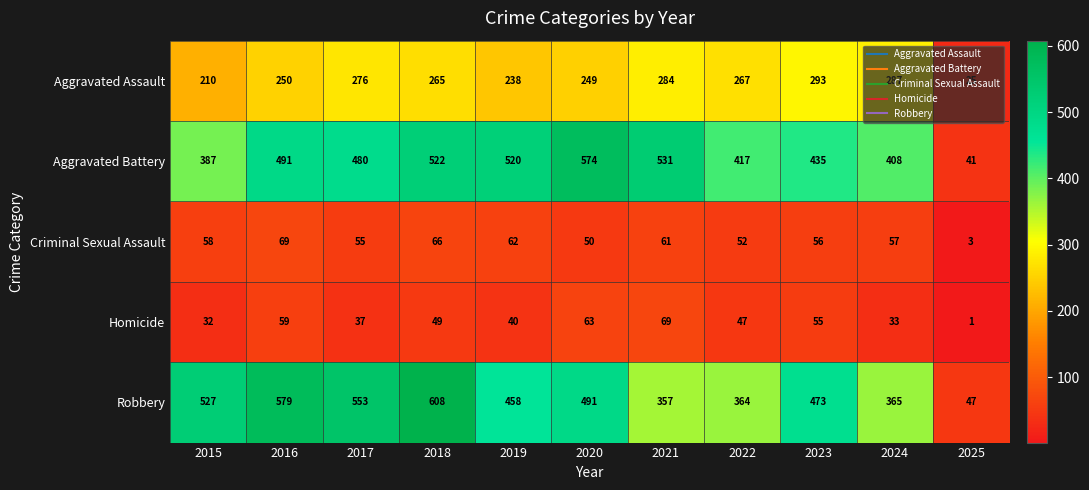

At 2017, list the series in order from smallest to largest.

Homicide, Criminal Sexual Assault, Aggravated Assault, Aggravated Battery, Robbery